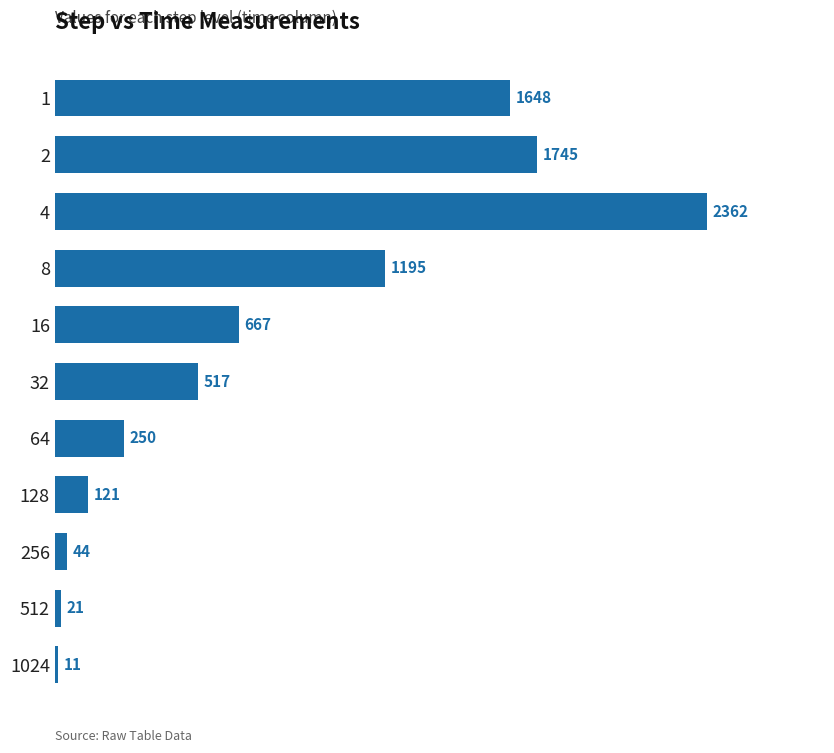

Are the bars grouped side by side (vs. stacked)?

No